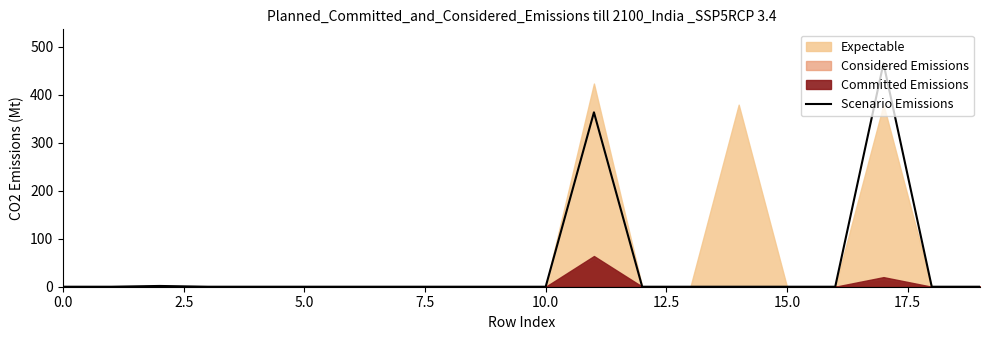

What is the highest value of the Scenario Emissions series?

465.6